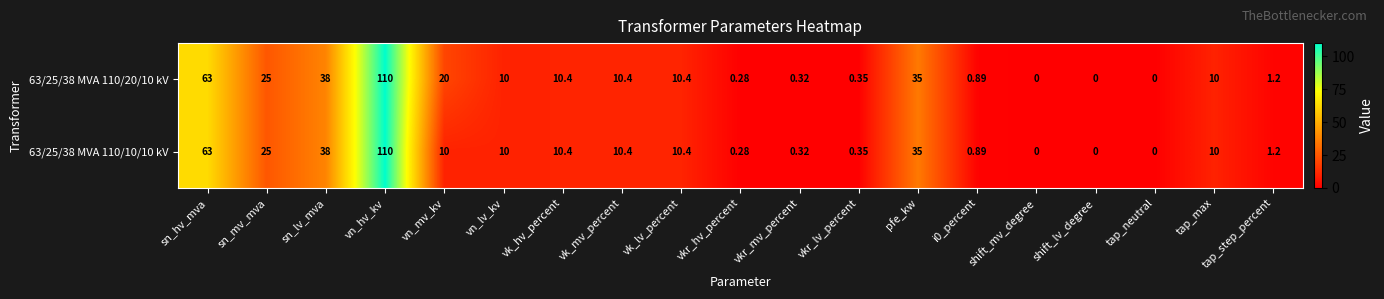

Where is 63/25/38 MVA 110/20/10 kV nearest to the value 55?

sn_hv_mva